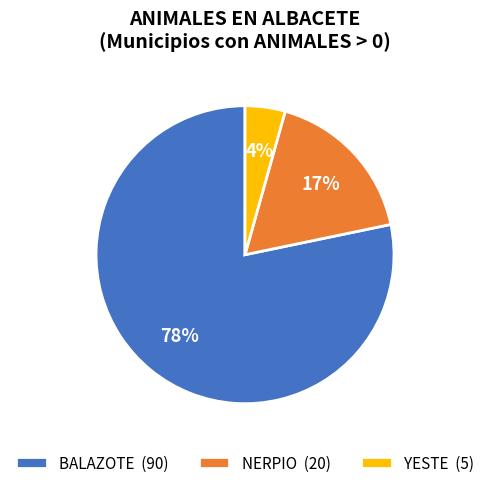

How many slices are in this pie chart?

3